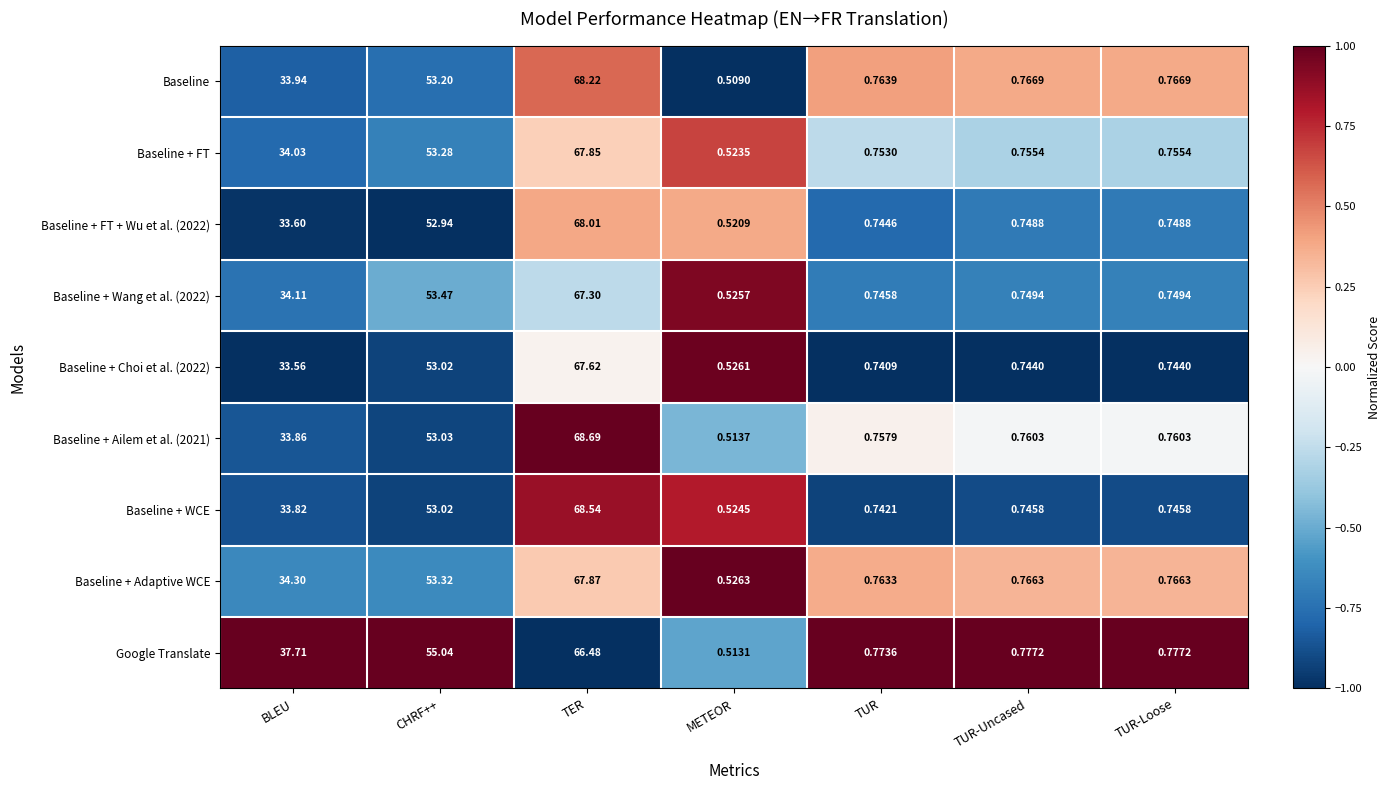

Which label corresponds to the largest value in the chart?

TER